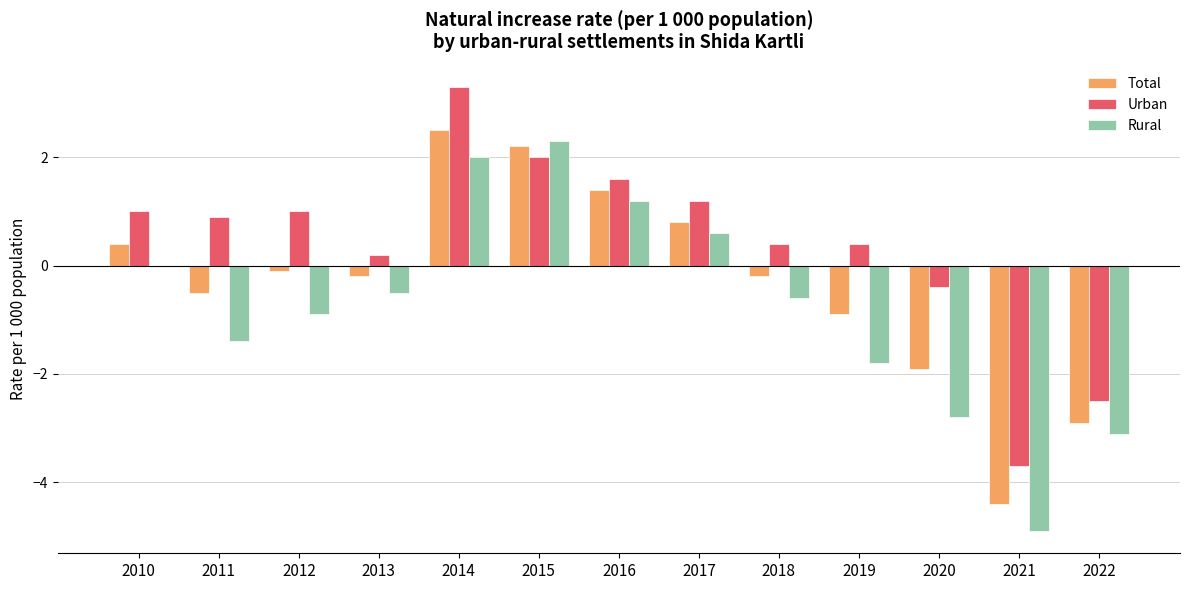

At which category is the sum across all series the highest?

2014